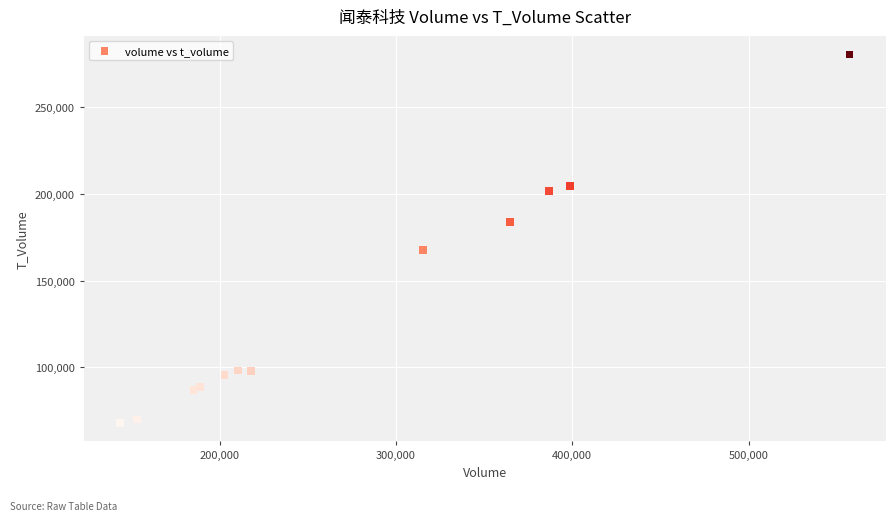

What Y value in the scatter plot is closest to 174249?

167554